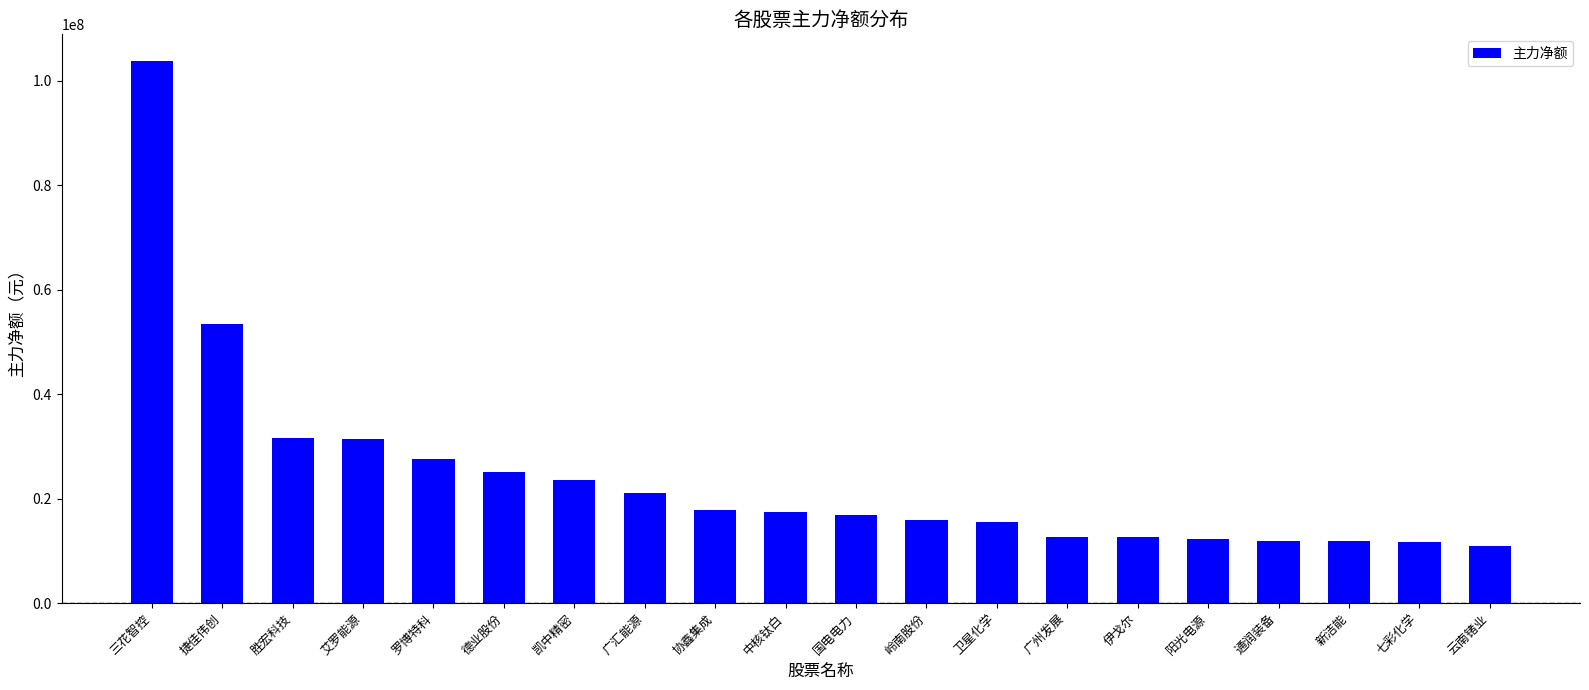

What is the sum of all values?

485060857